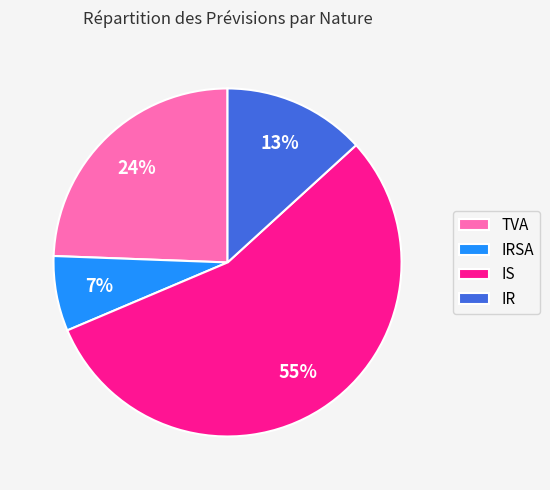

What is the largest slice in the pie chart?

IS